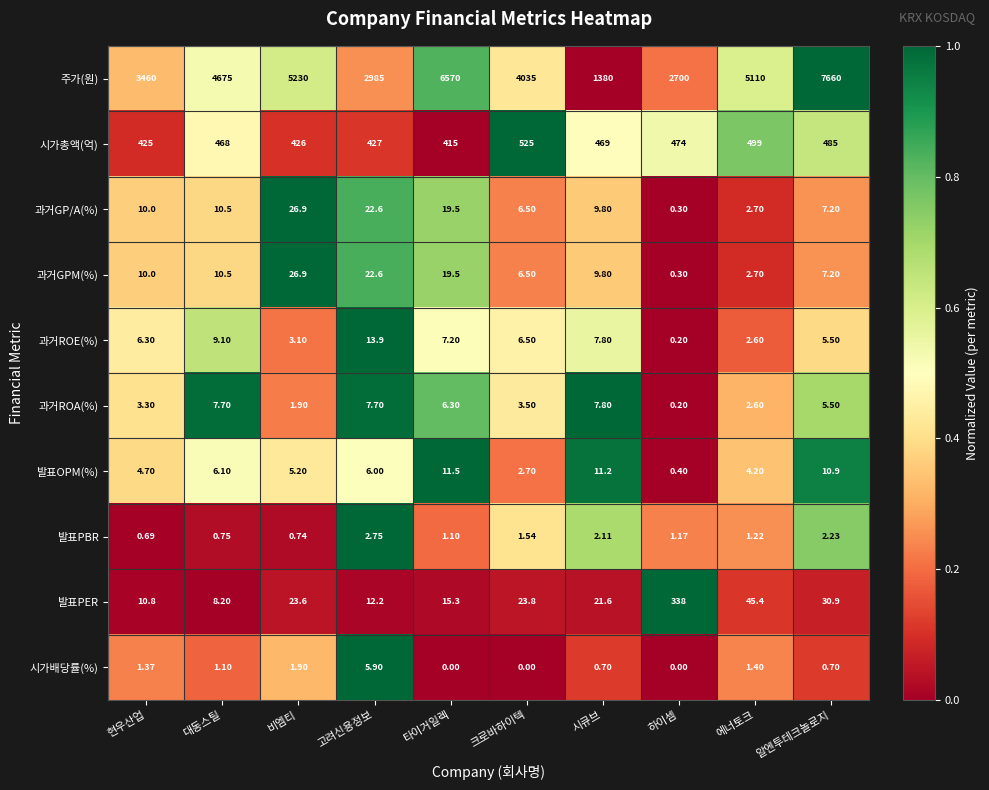

Which series has the largest range (max minus min)?

주가(원)